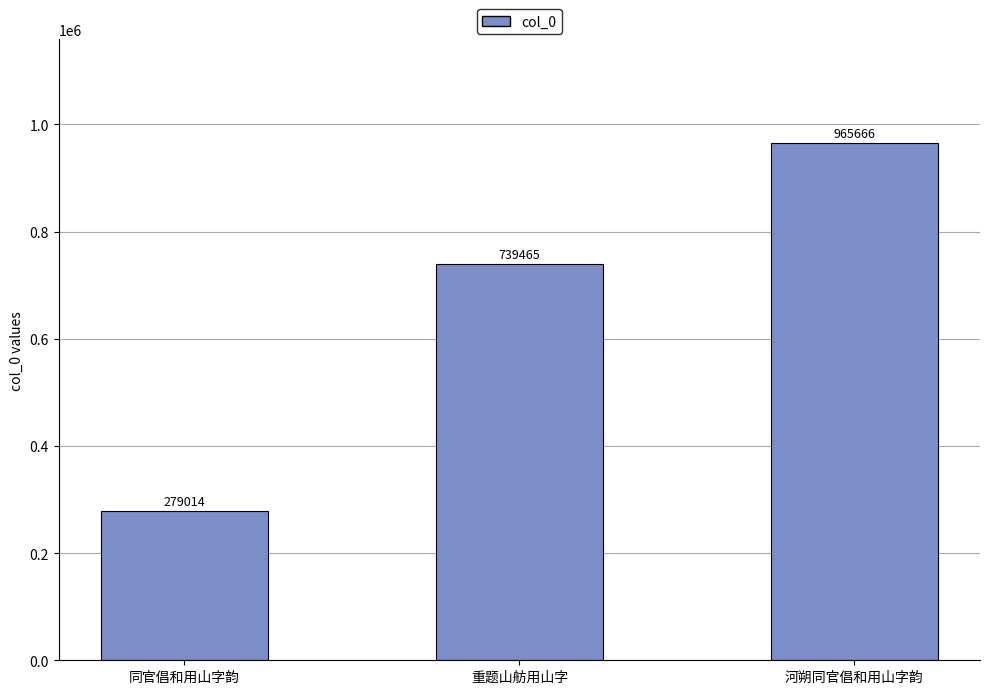

Reading right to left, transcribe all the data shown in this chart.

河朔同官倡和用山字韵=965666	重题山舫用山字=739465	同官倡和用山字韵=279014